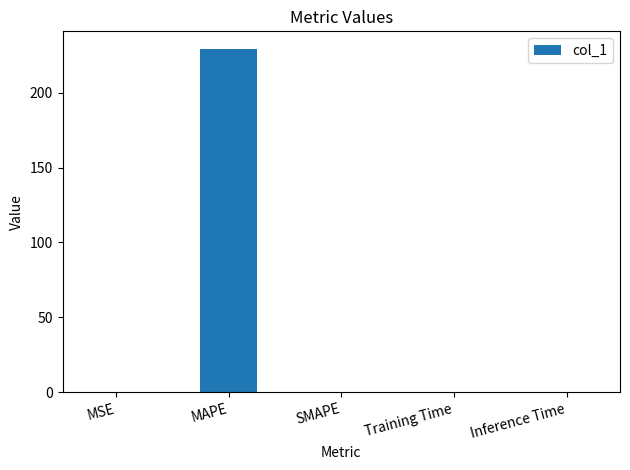

Does the chart contain stacked bars?

No